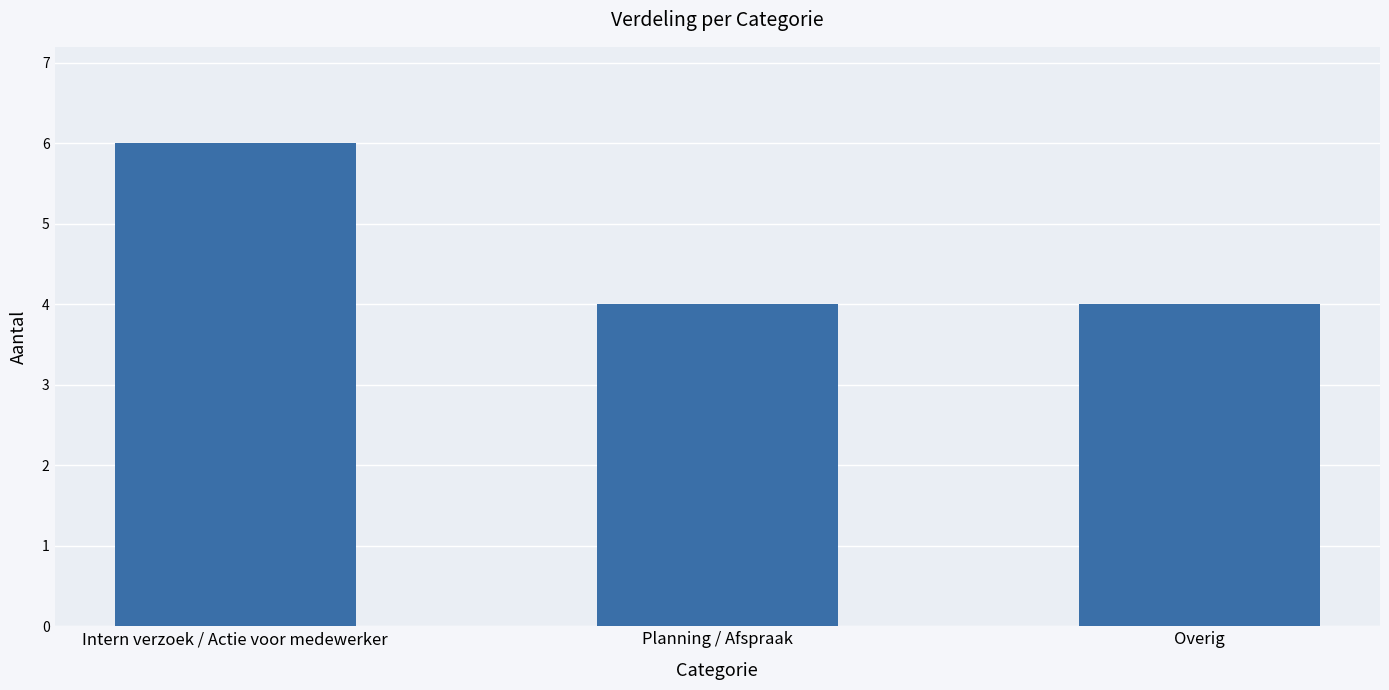

Does the chart contain stacked bars?

No